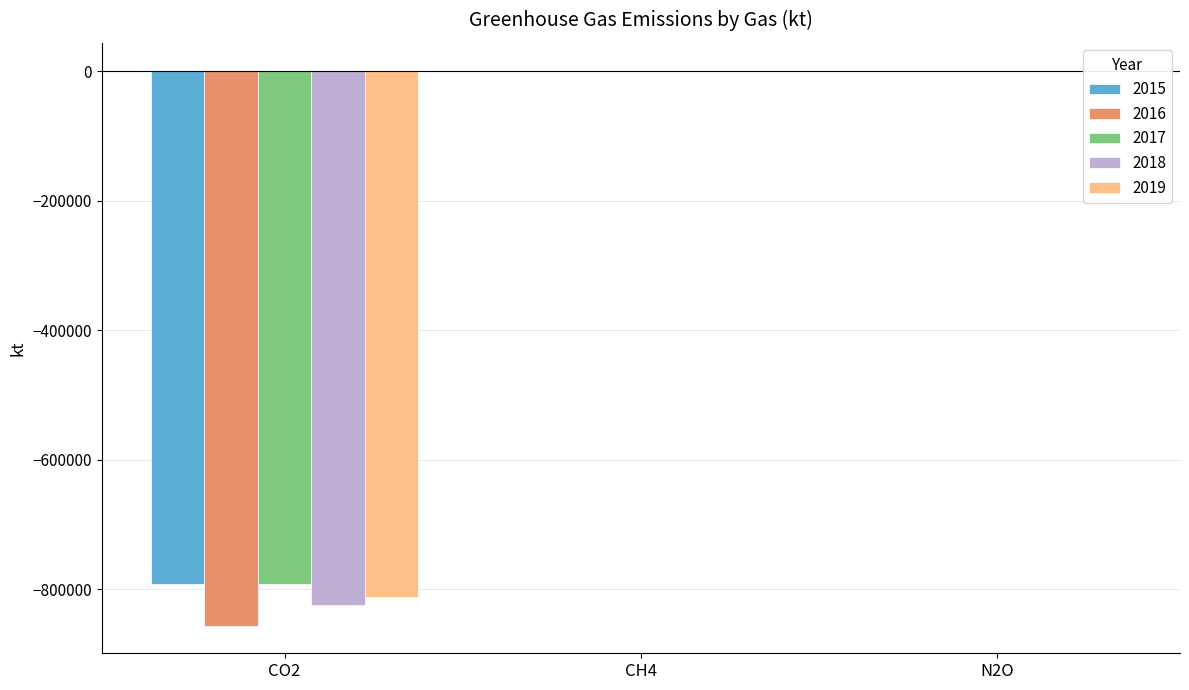

Count the number of data series in this chart.

5